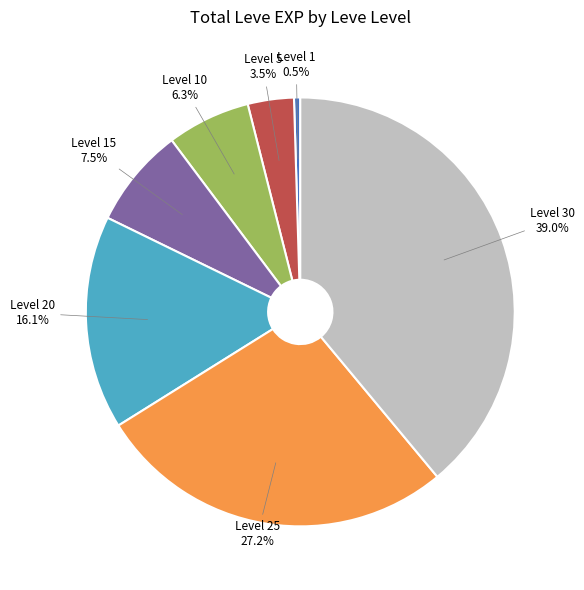

Is there any slice that represents more than half of the pie?

No